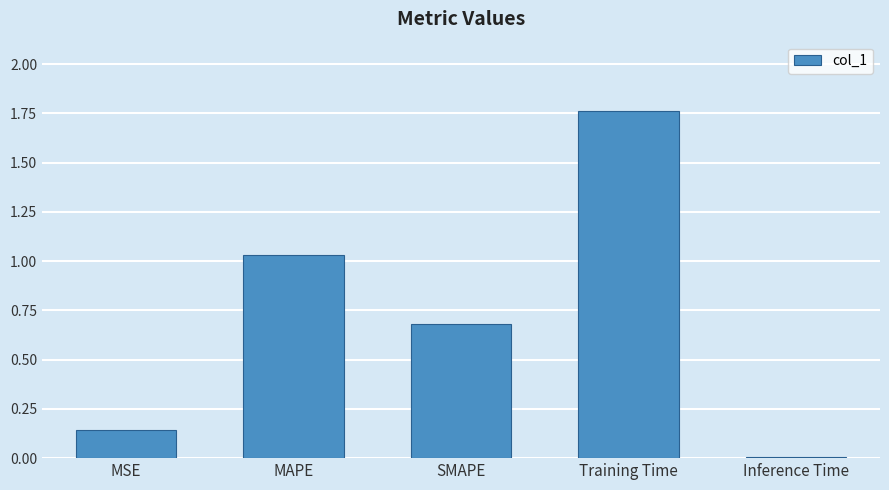

At which category does the chart reach its minimum across all series?

Inference Time